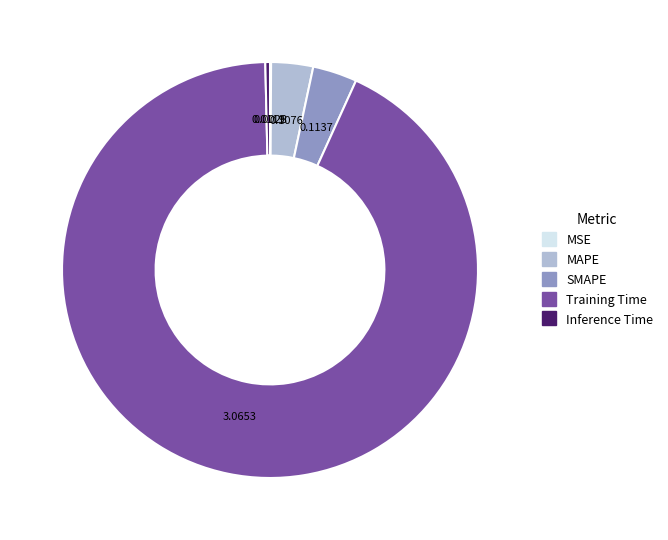

Which has a higher value, Training Time or MAPE?

Training Time